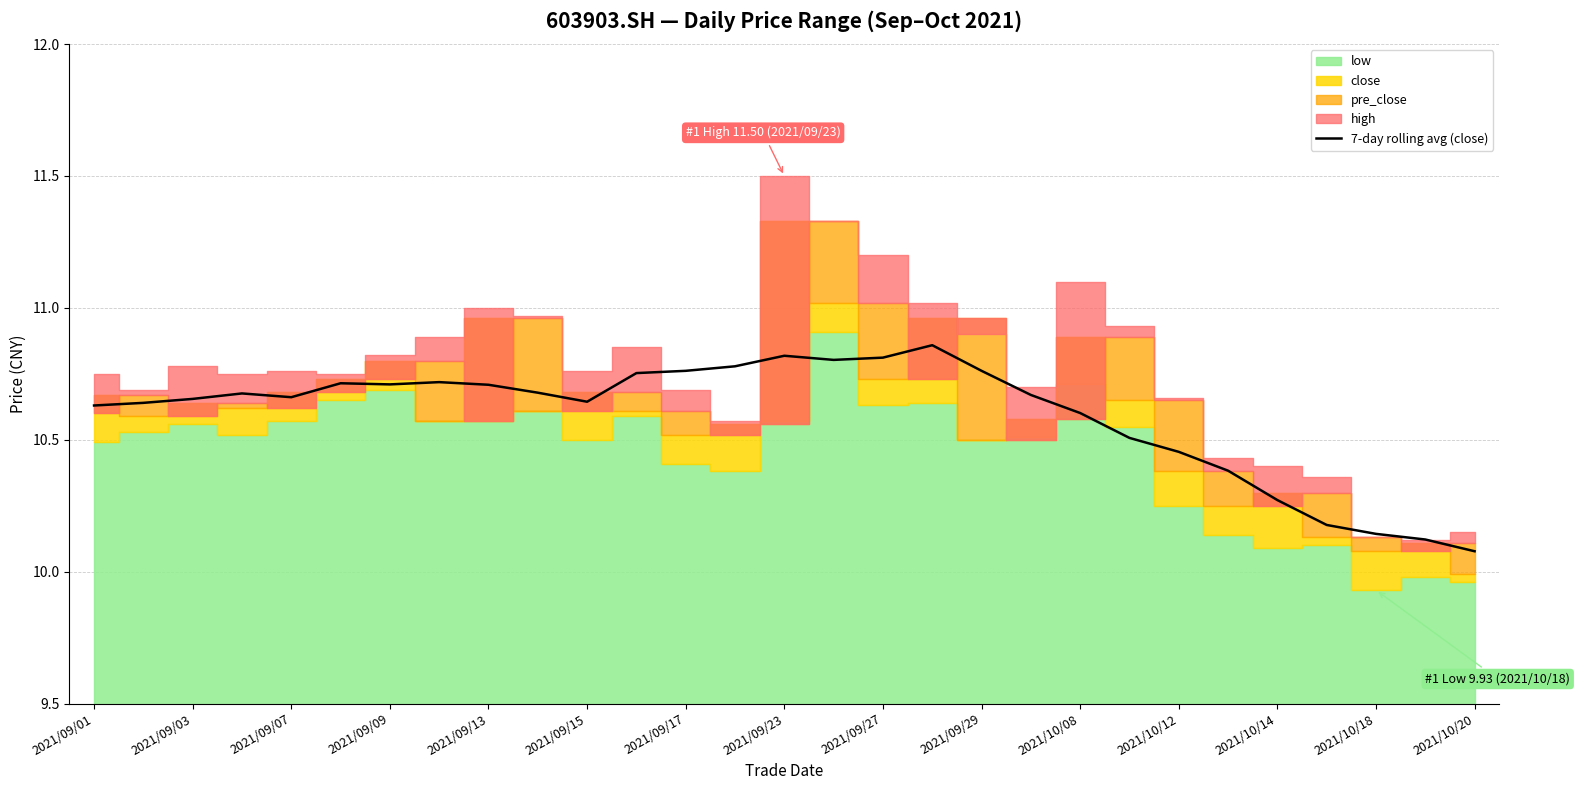

The value of 7-day rolling avg (close) at 2021/10/20 is 16.1. True or false?

False